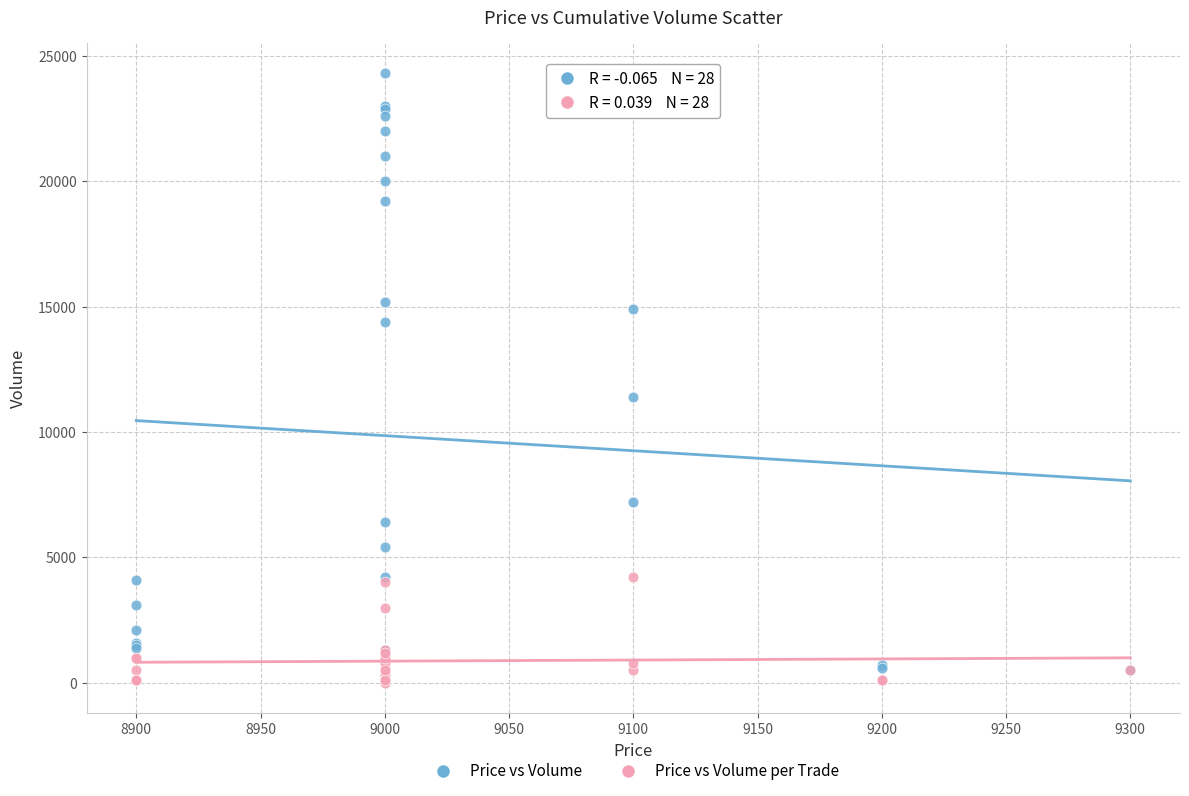

Across all series, what Y value is closest to 12151?

11401